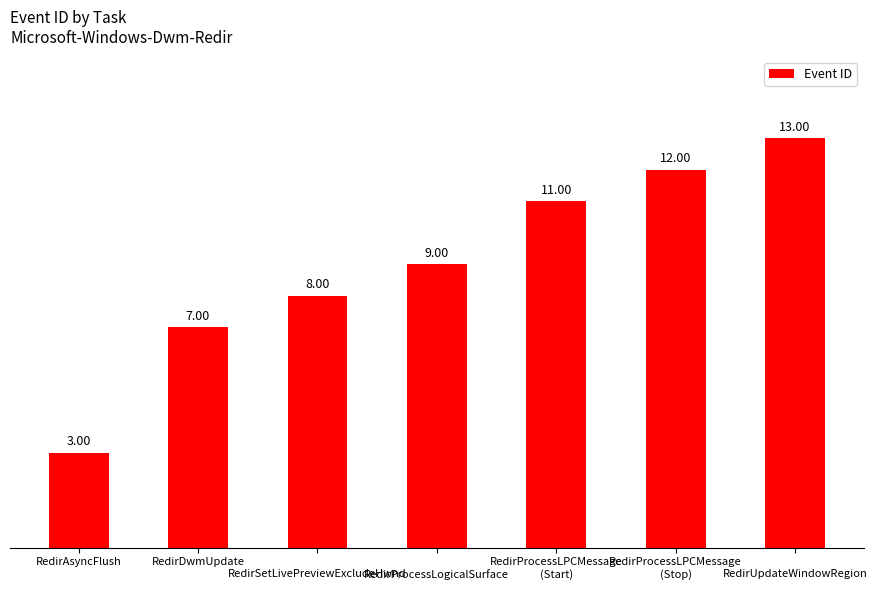

What position from the left is 
RedirUpdateWindowRegion?

7